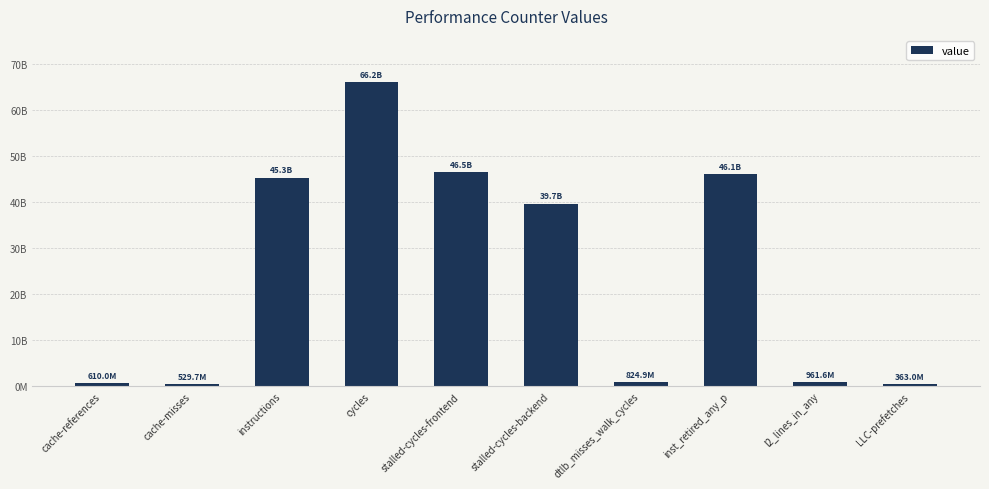

Are the bars horizontal?

No